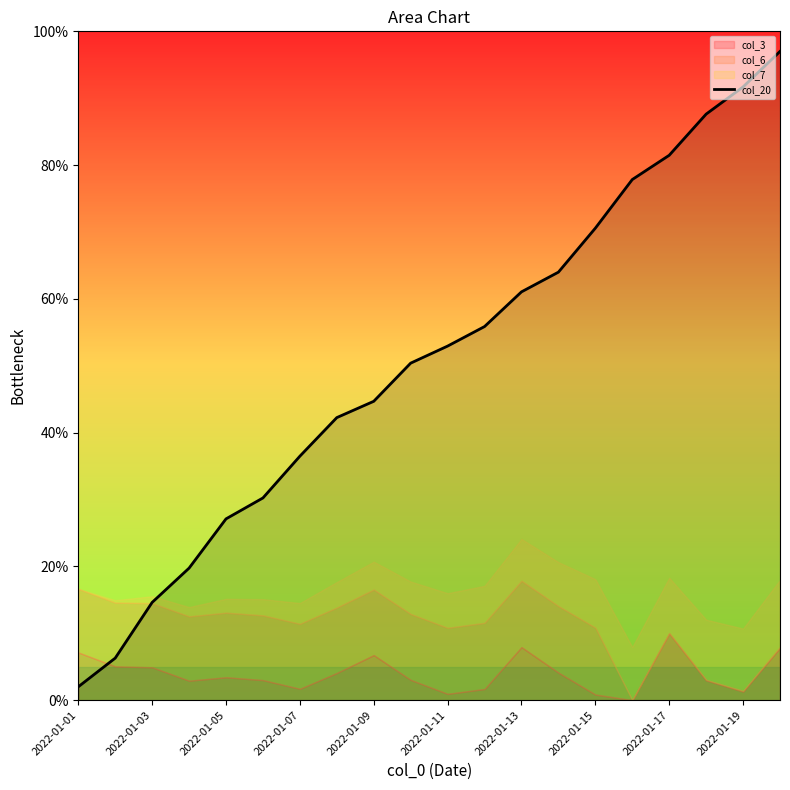

Which category has the lowest value across all series?

2022-01-01